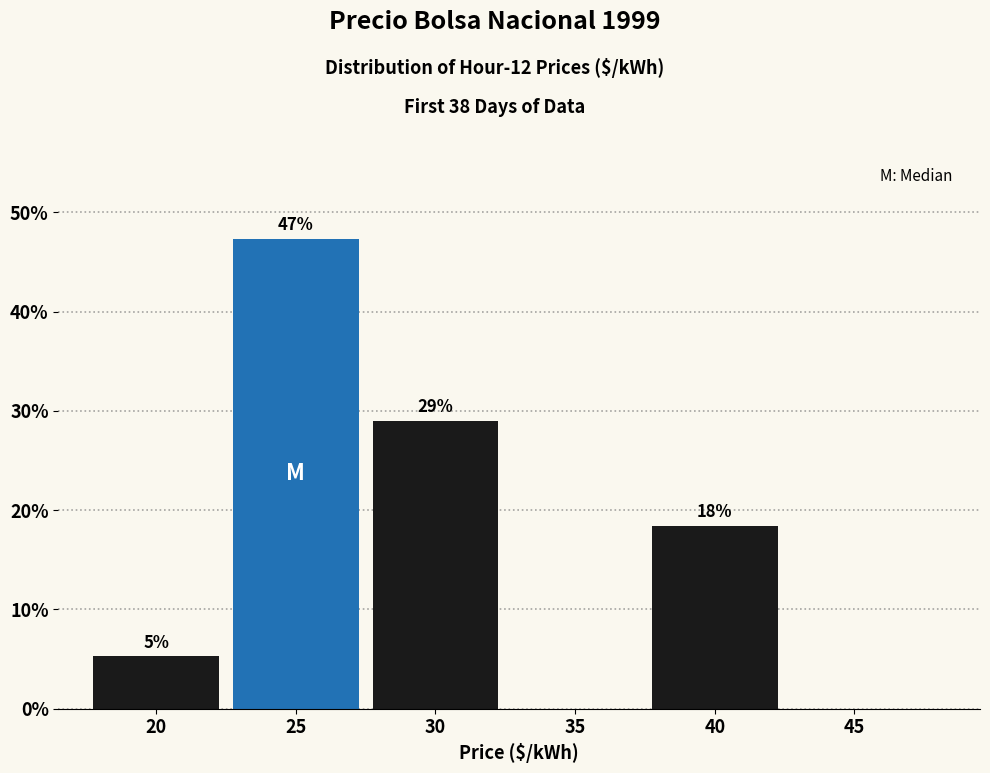

Are the bars horizontal?

No